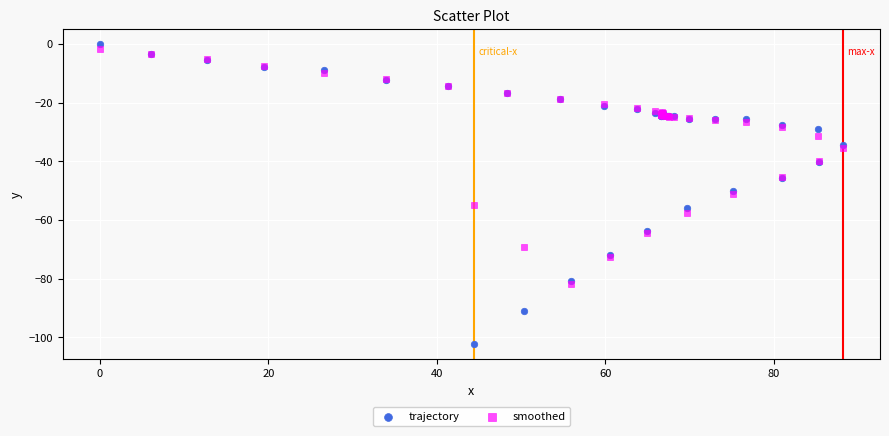

Which series has the largest Y range (max minus min)?

trajectory